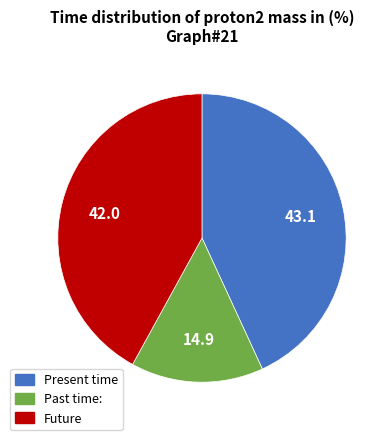

Is there a majority slice in this chart?

No